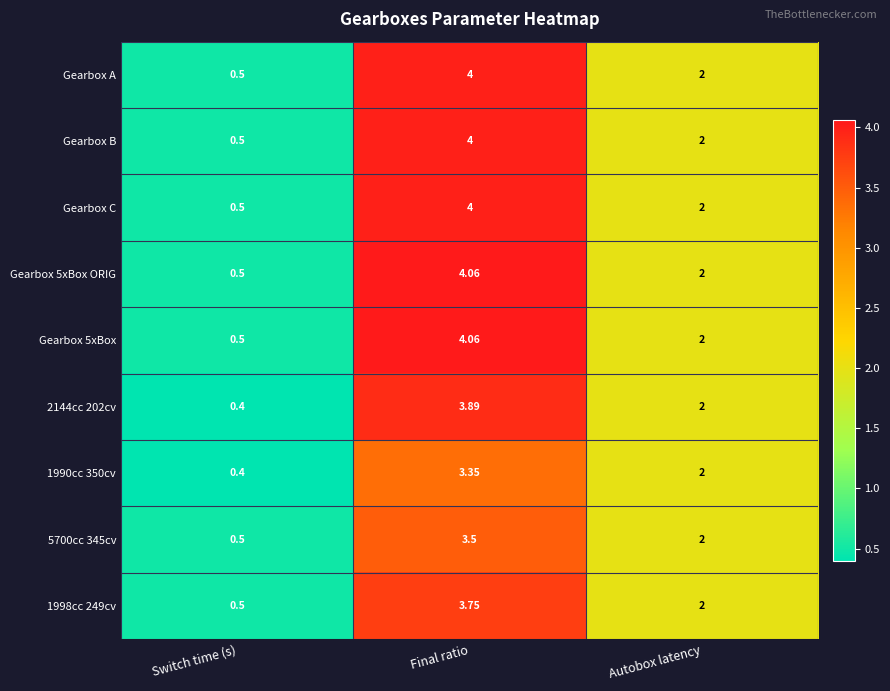

Which label corresponds to the smallest value in the chart?

Switch time (s)